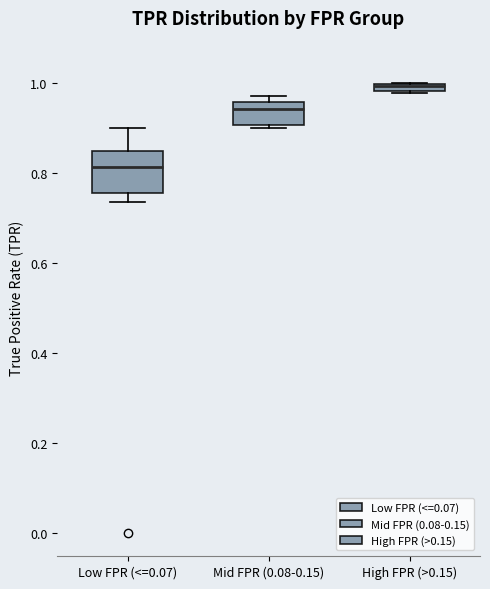

Where is the lower edge of the box for Low FPR (<=0.07) on the y-axis? The values are not printed on the chart, so give them approximately, as read against the axis.

0.76